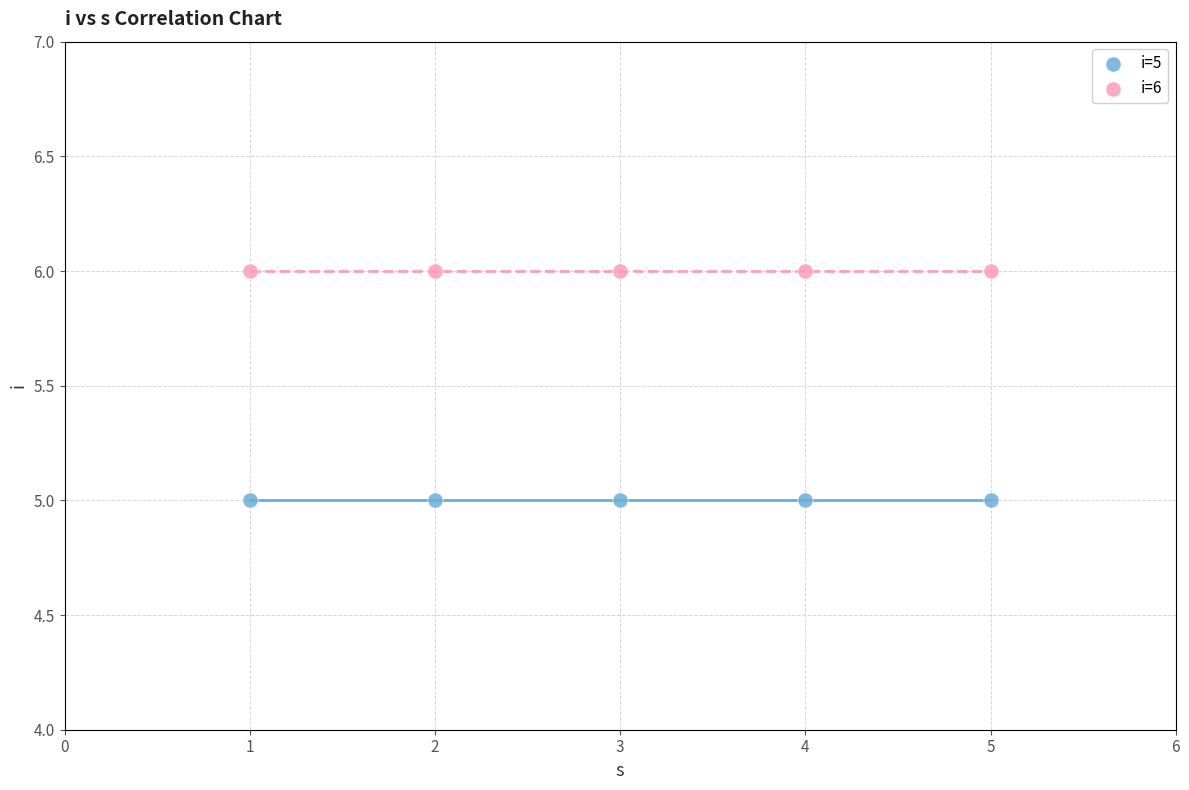

Which series reaches the minimum Y coordinate?

i=5